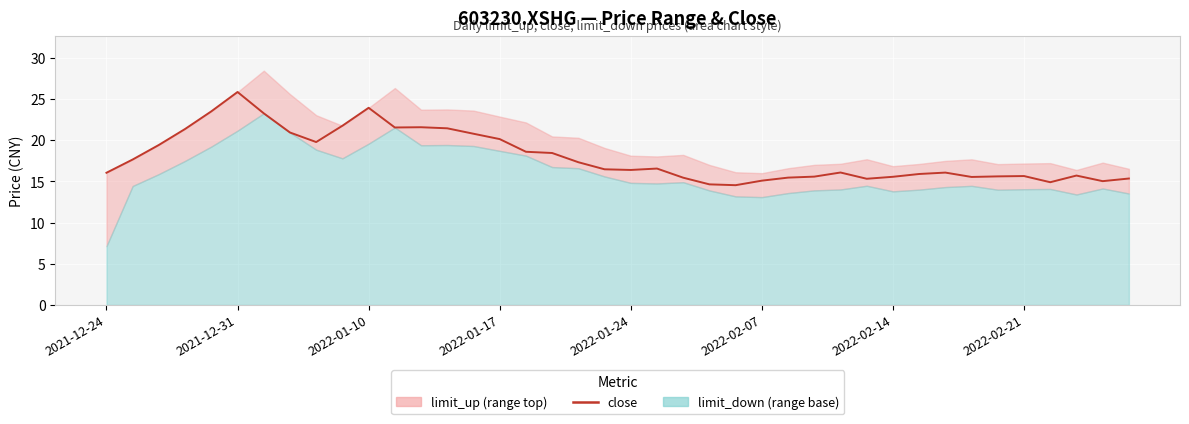

The value at 26 is 15.5. True or false?

True